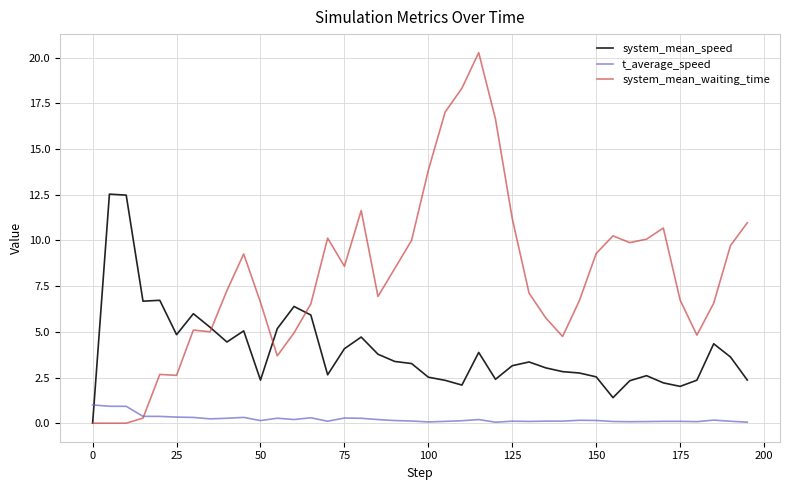

Which series has the widest spread of values?

system_mean_waiting_time